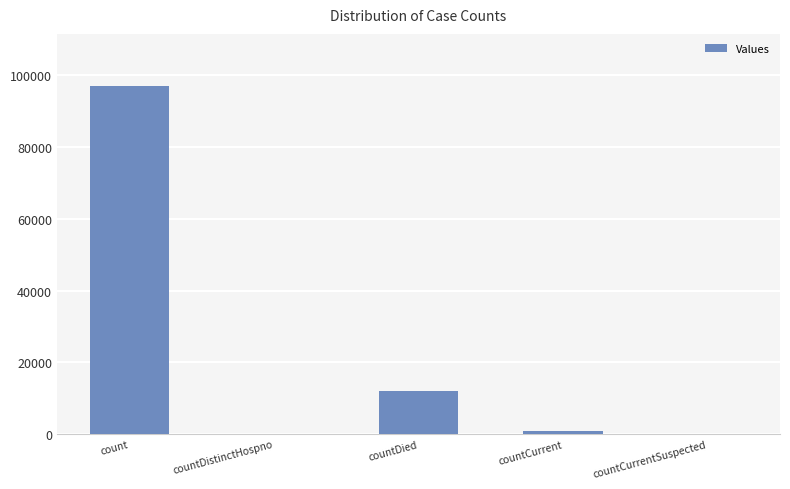

Which label corresponds to the largest value in the chart?

count